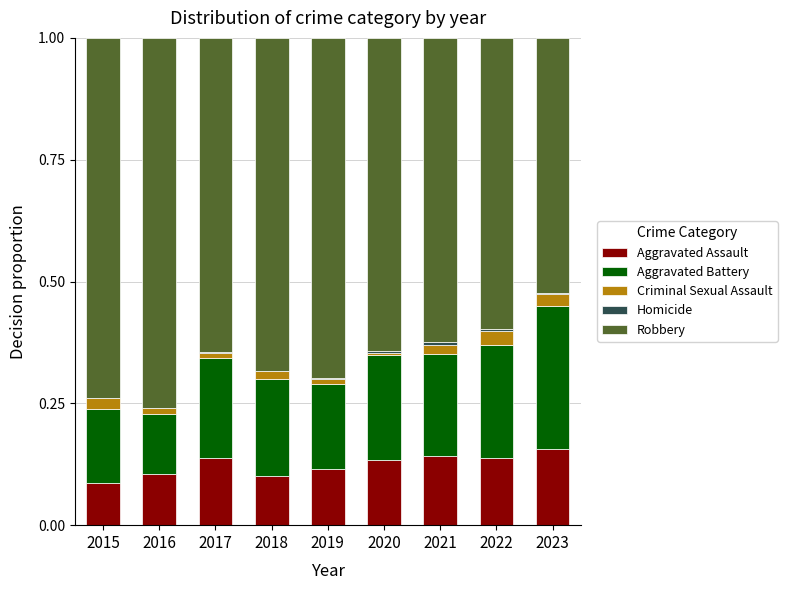

The value of Aggravated Assault at 2018 is 0.2. True or false?

False